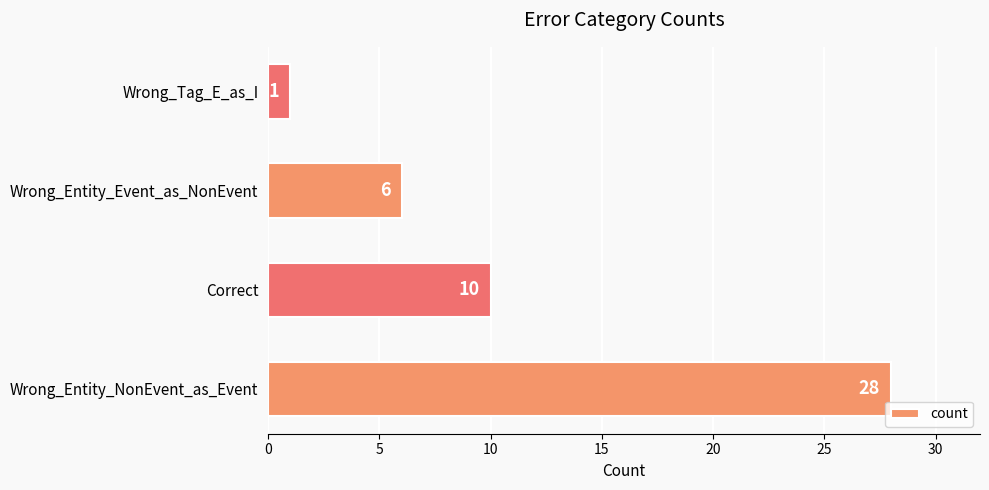

List the labels in order of value, smallest first.

Wrong_Tag_E_as_I, Wrong_Entity_Event_as_NonEvent, Correct, Wrong_Entity_NonEvent_as_Event